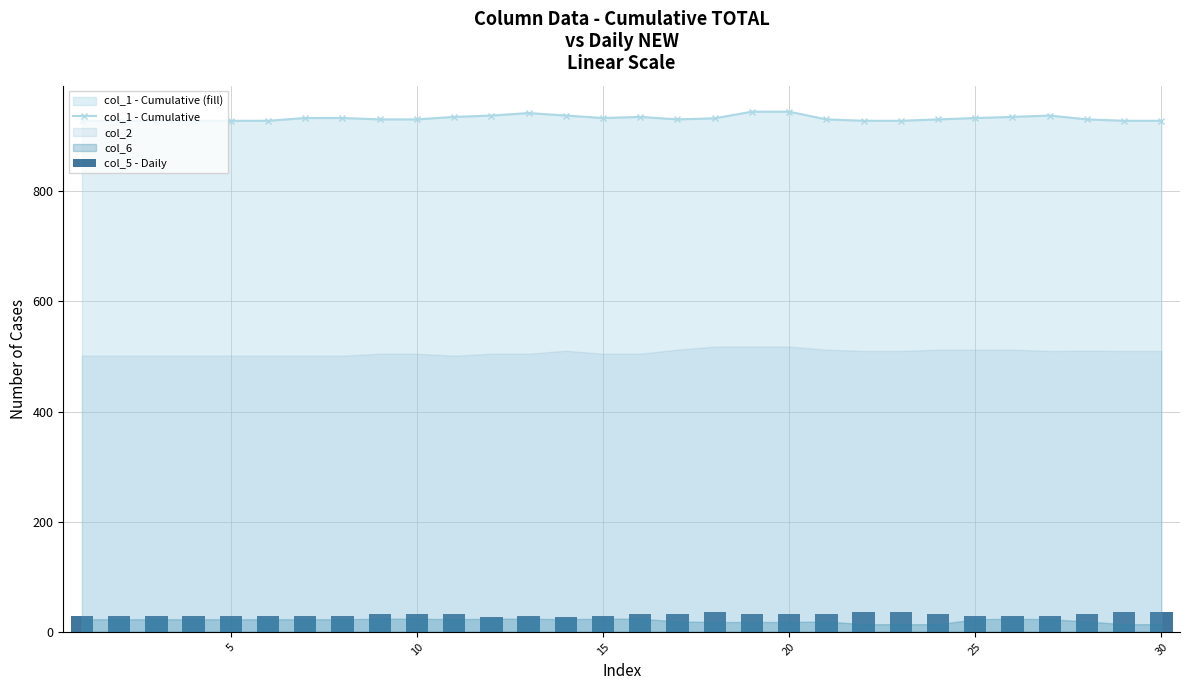

The value of col_1 - Cumulative at 30 is 472.1. True or false?

False